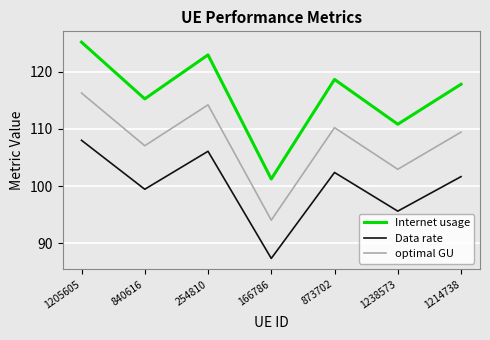

What are all the series names shown in the legend?

Internet usage, Data rate, optimal GU